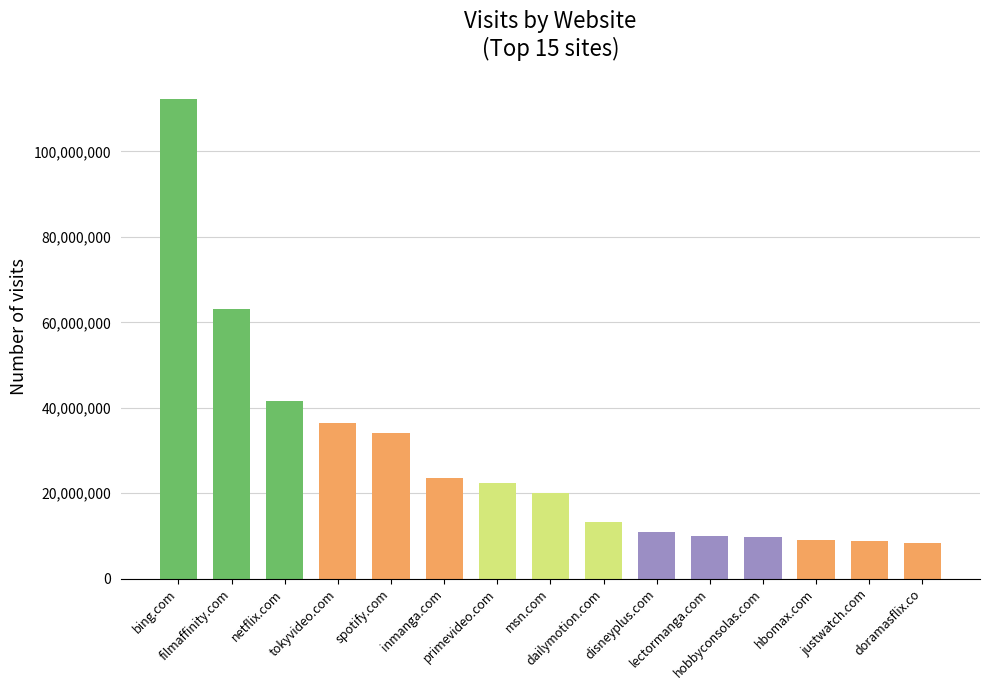

What is the label of the 1st bar from the left?

bing.com